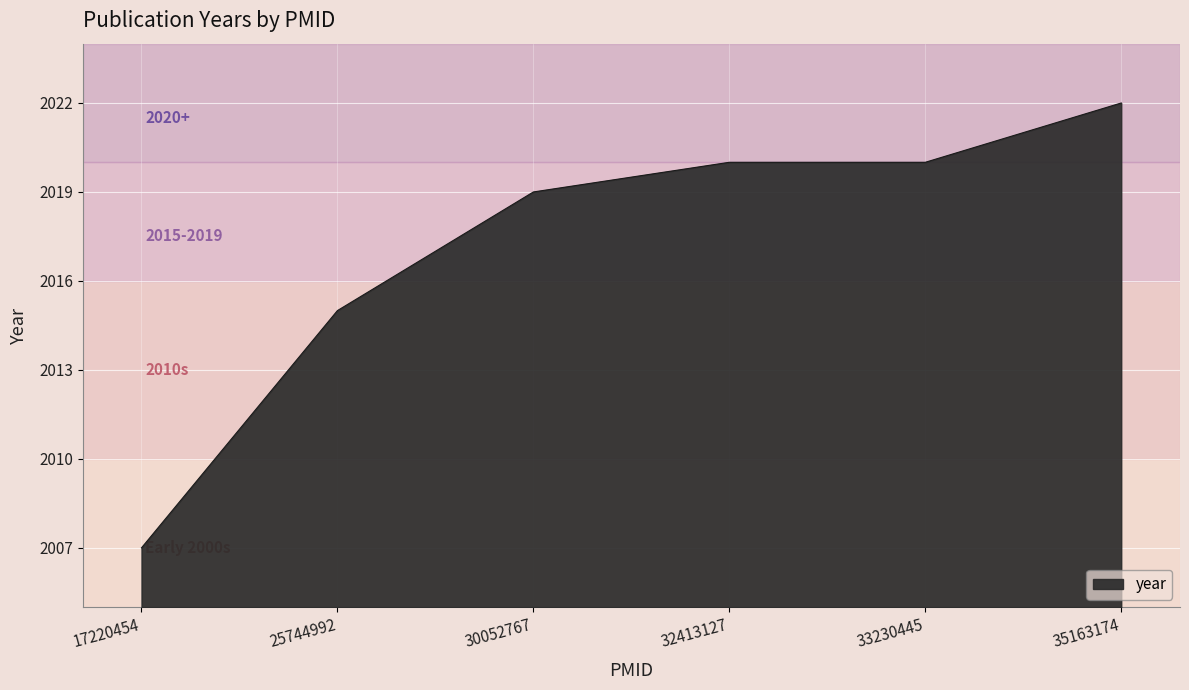

What is the difference between the maximum and minimum values?

15